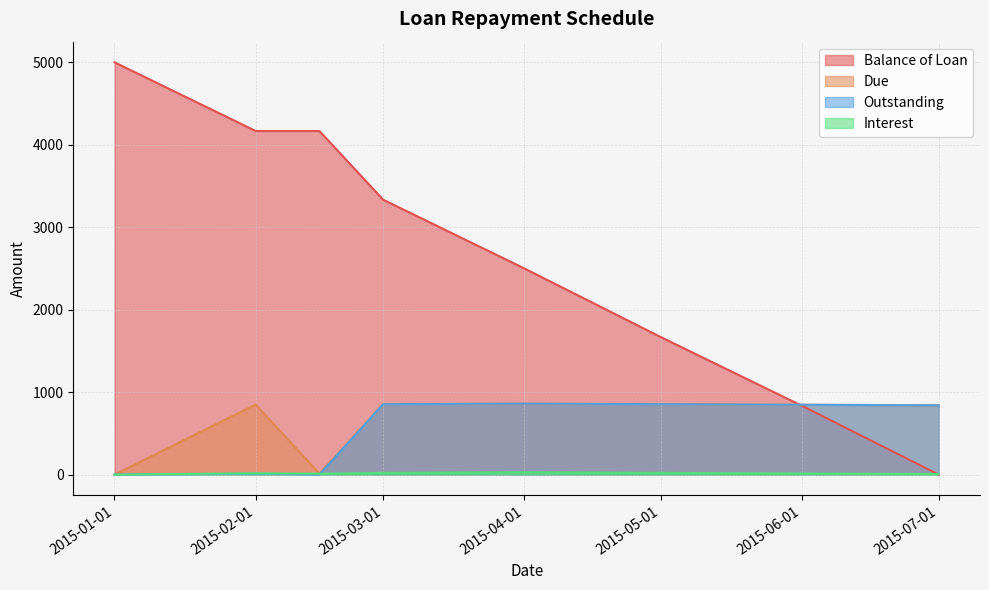

Does the chart display data point markers on the line(s)?

No